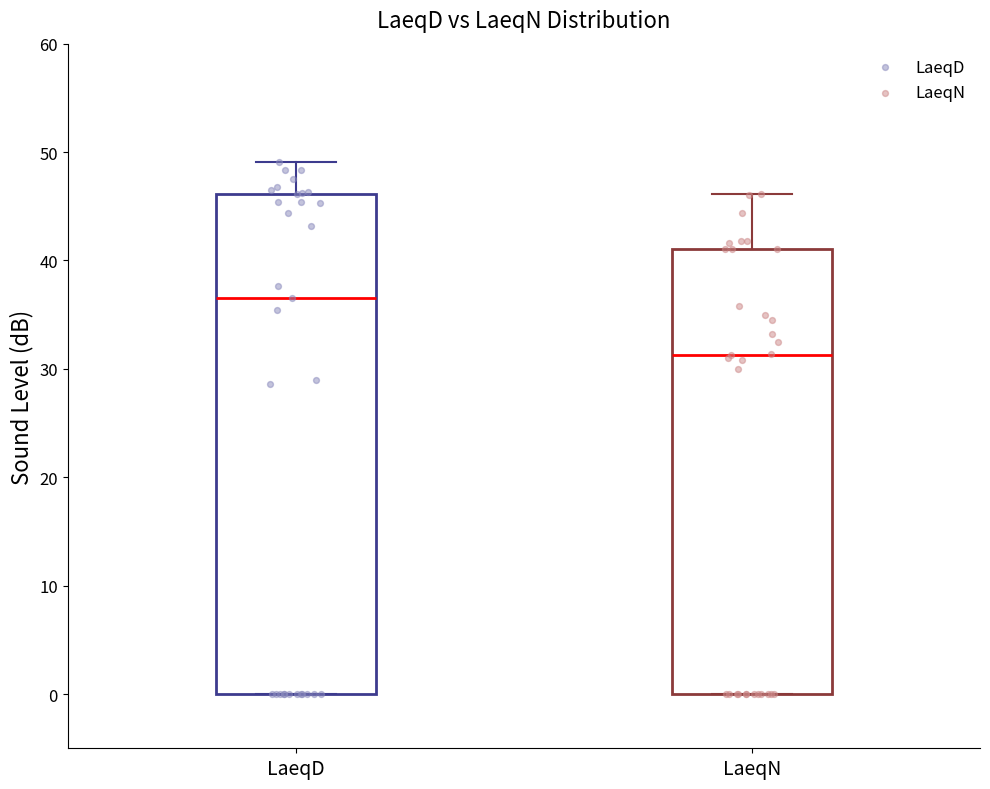

Reading left to right, read every box against the y-axis: the position of its median line, the range the box covers, and the ends of its whiskers. The values are not printed on the chart, so give them approximately, as read against the axis.

LaeqD: median 37, box 0 to 46, whiskers 0 to 49
LaeqN: median 31, box 0 to 41, whiskers 0 to 46